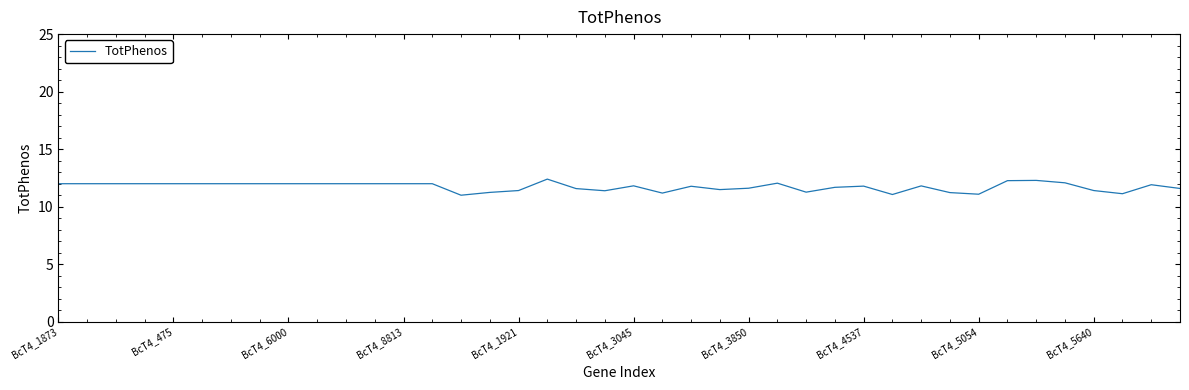

What is the minimum value shown in the chart?

11.0